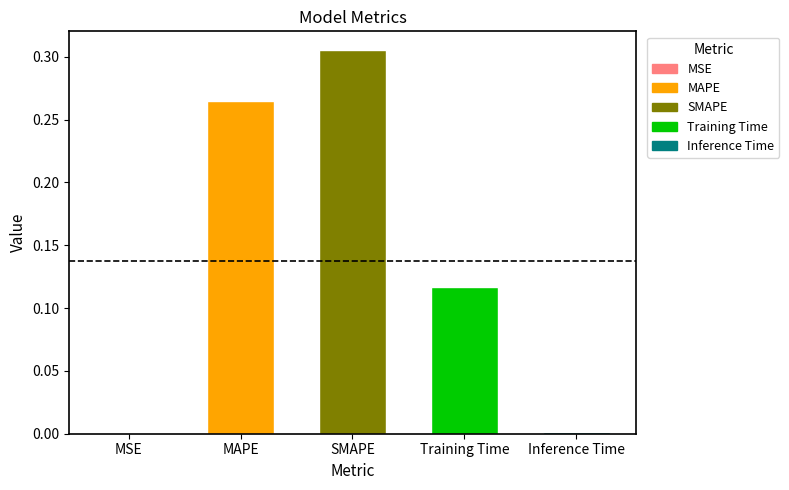

Are the bars horizontal?

No